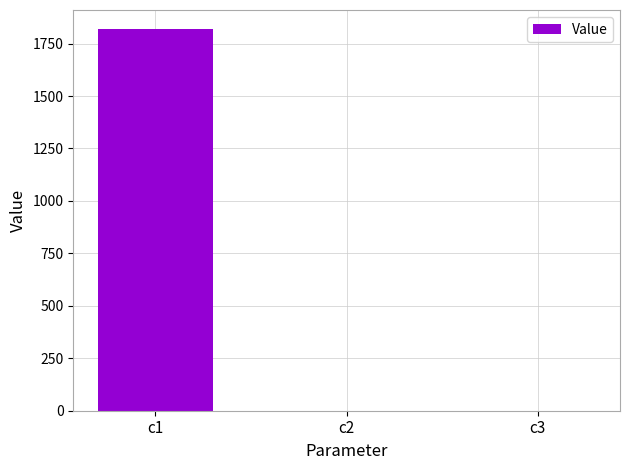

The value at c3 is 0.2. True or false?

True